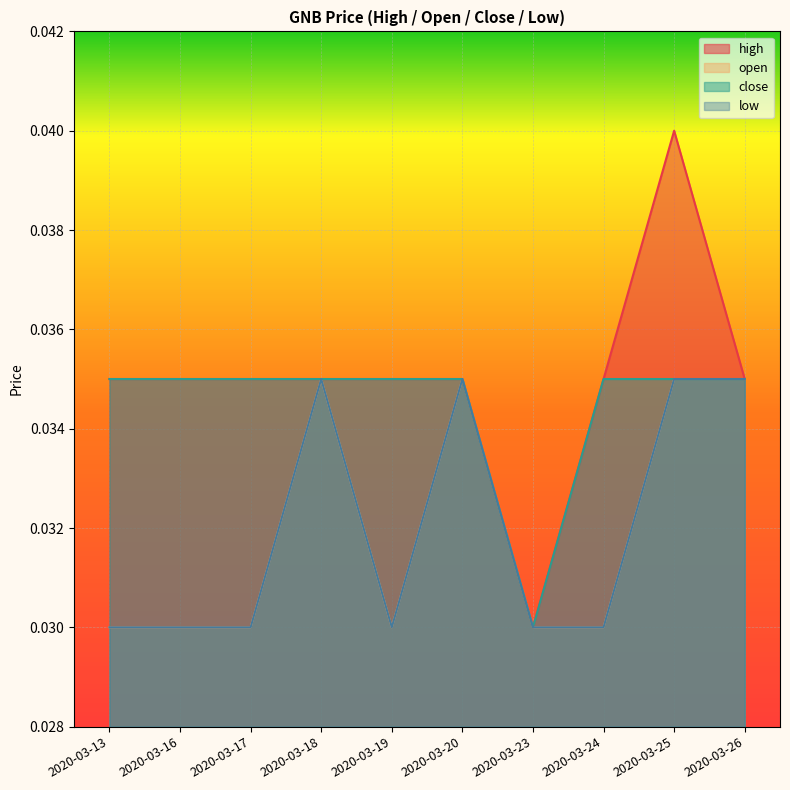

Which series changed the most between 2020-03-25 and 2020-03-26?

high